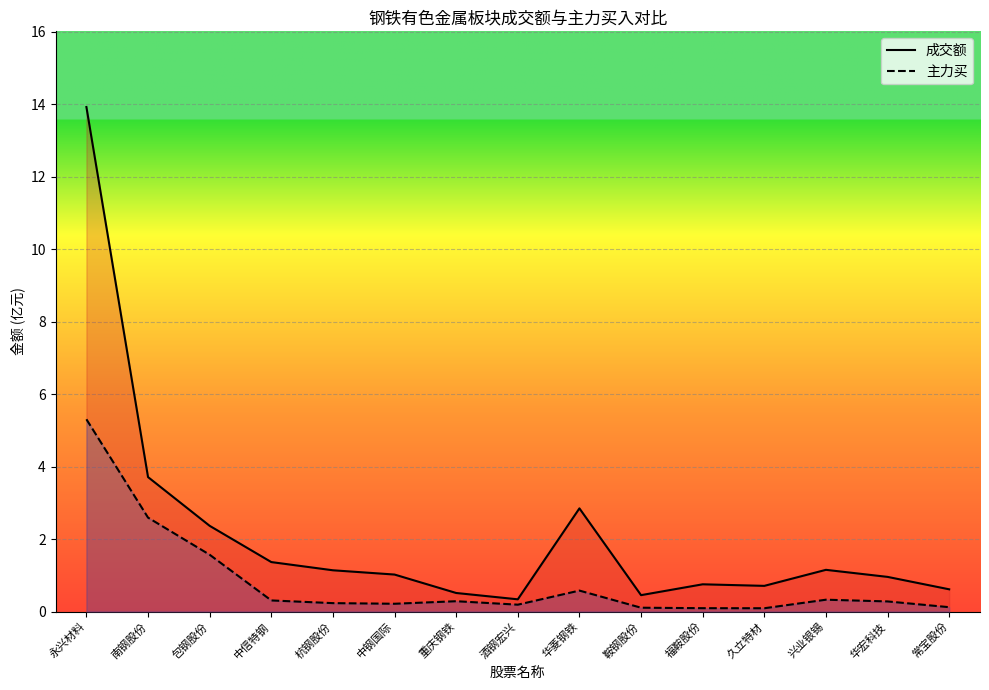

At which category is the sum across all series the highest?

永兴材料